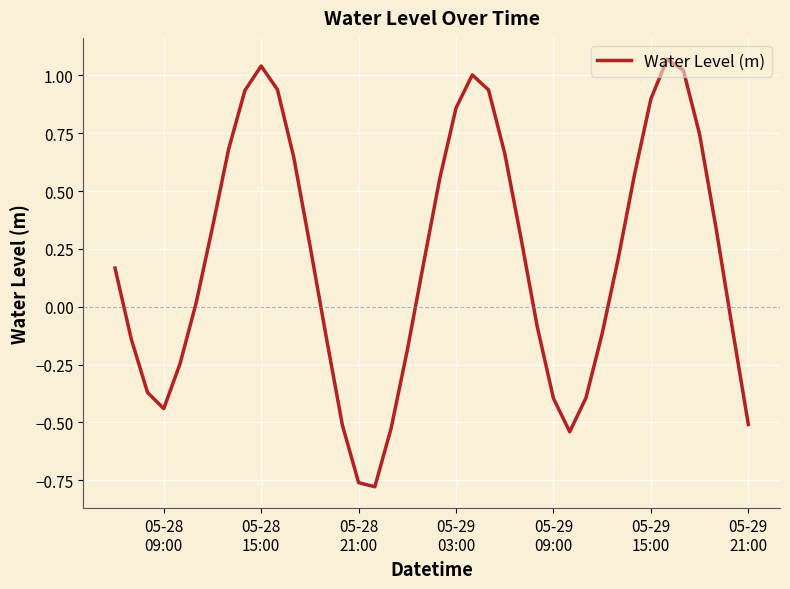

What is the difference between the second highest and second lowest values?

1.8